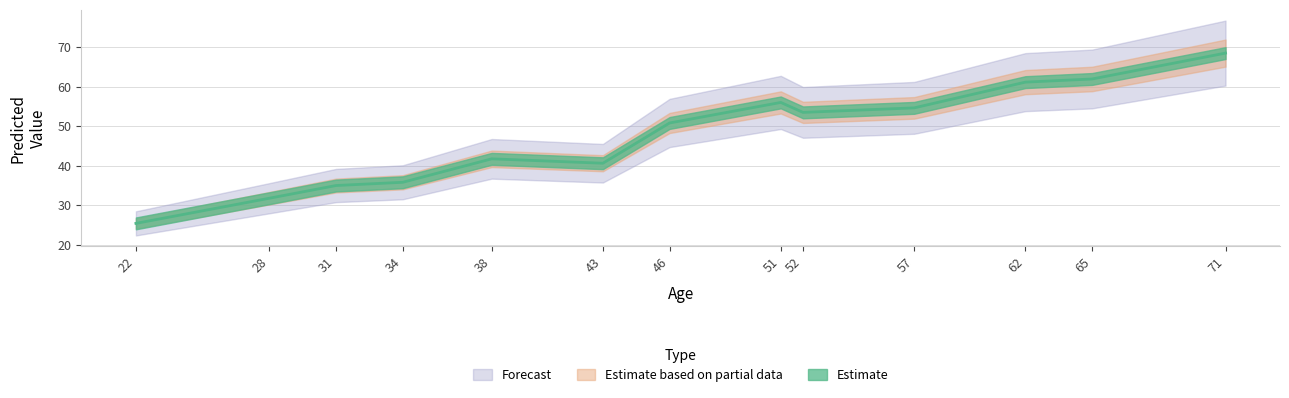

How many data points are less than 50?

6